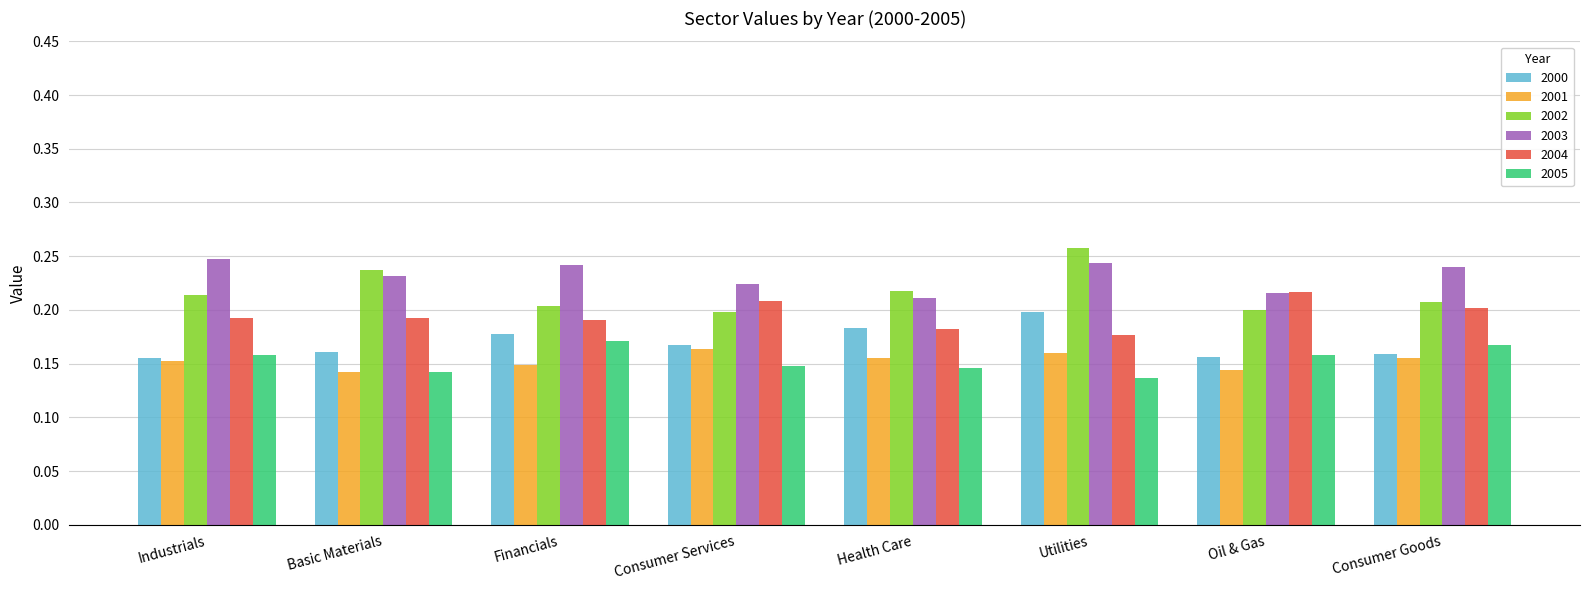

Does the chart contain stacked bars?

No